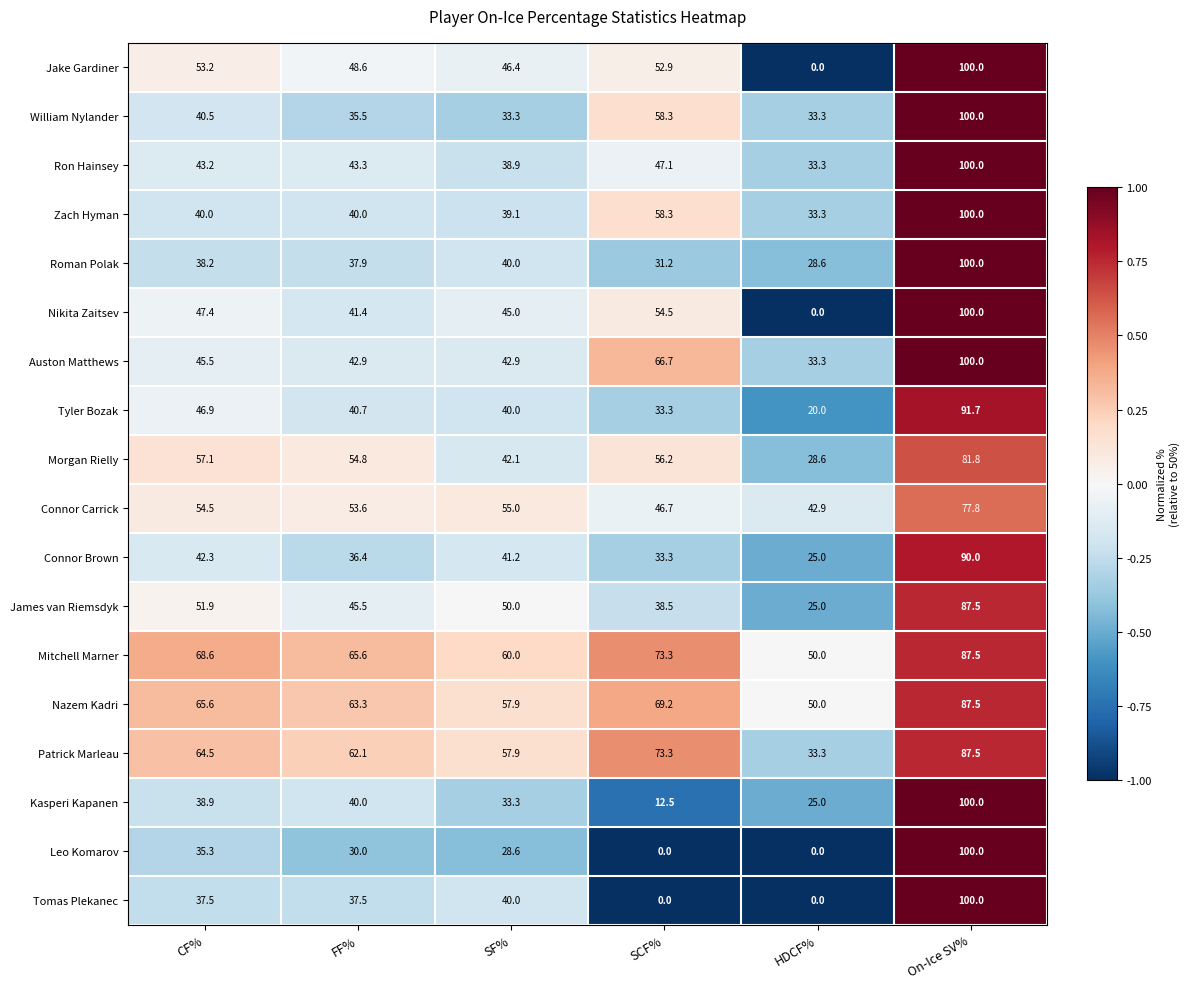

What is the minimum value for Roman Polak?

28.6